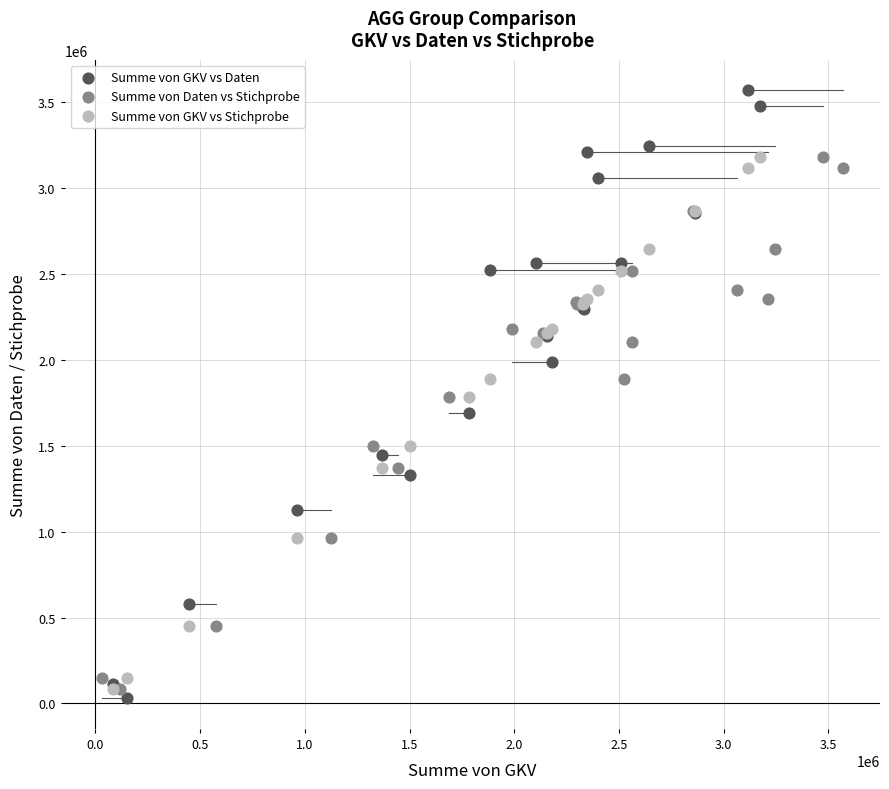

What are all the series names shown in the legend?

Summe von GKV vs Daten, Summe von Daten vs Stichprobe, Summe von GKV vs Stichprobe